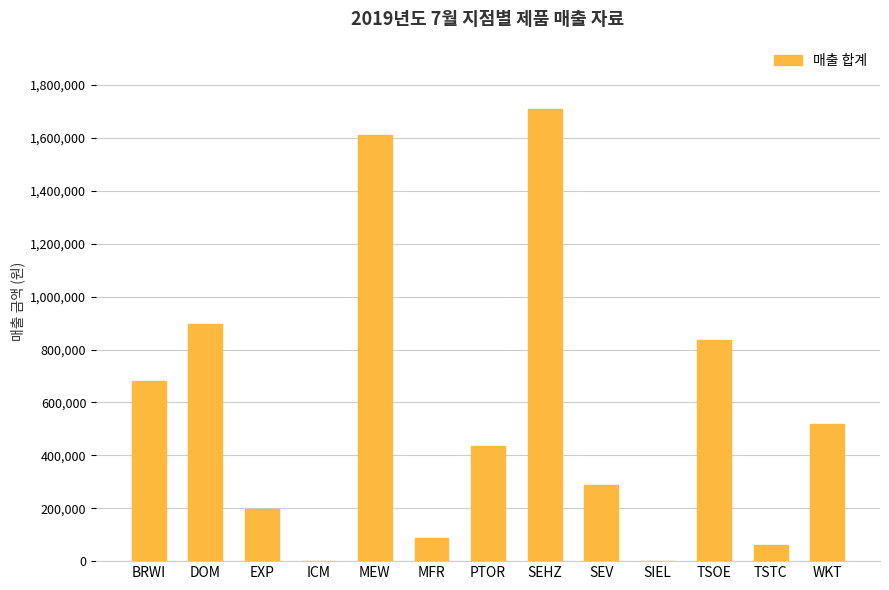

What is the difference between the values at WKT and SIEL?

520000